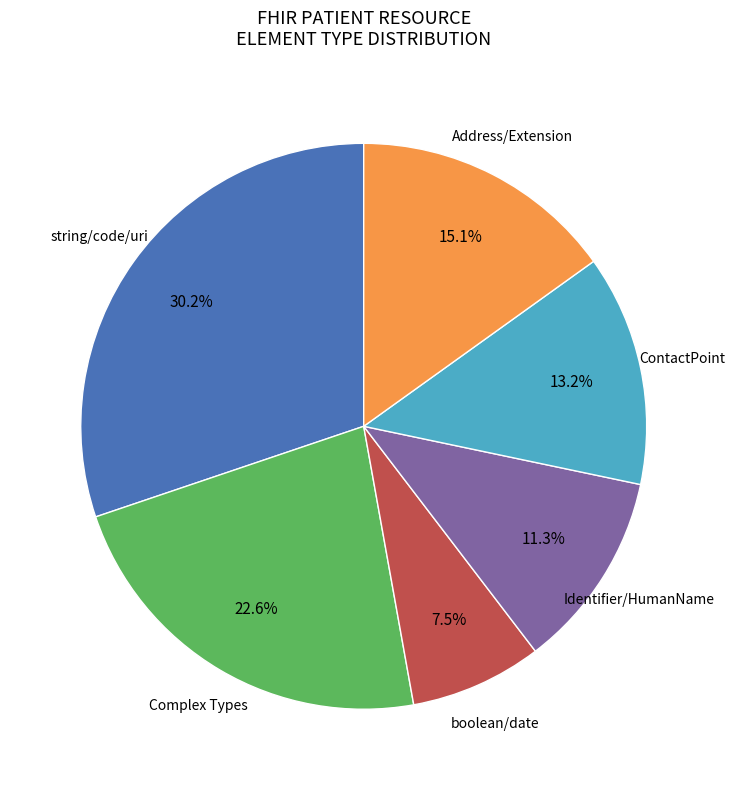

Is there any slice that represents more than half of the pie?

No